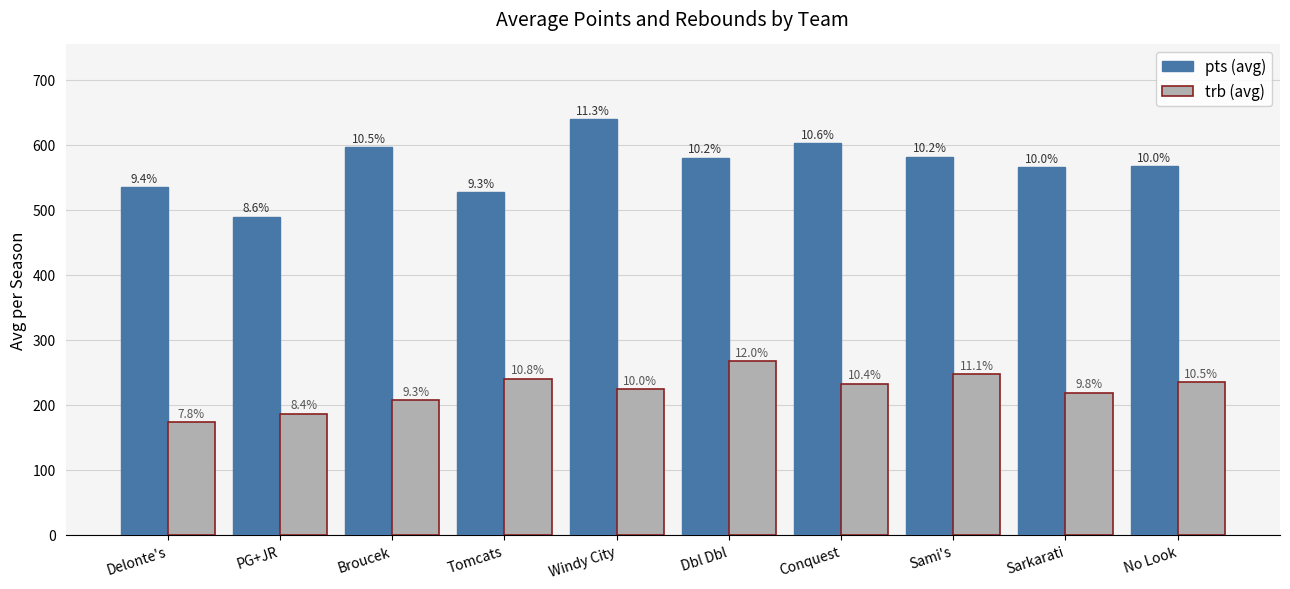

What are all the series names shown in the legend?

pts (avg), trb (avg)